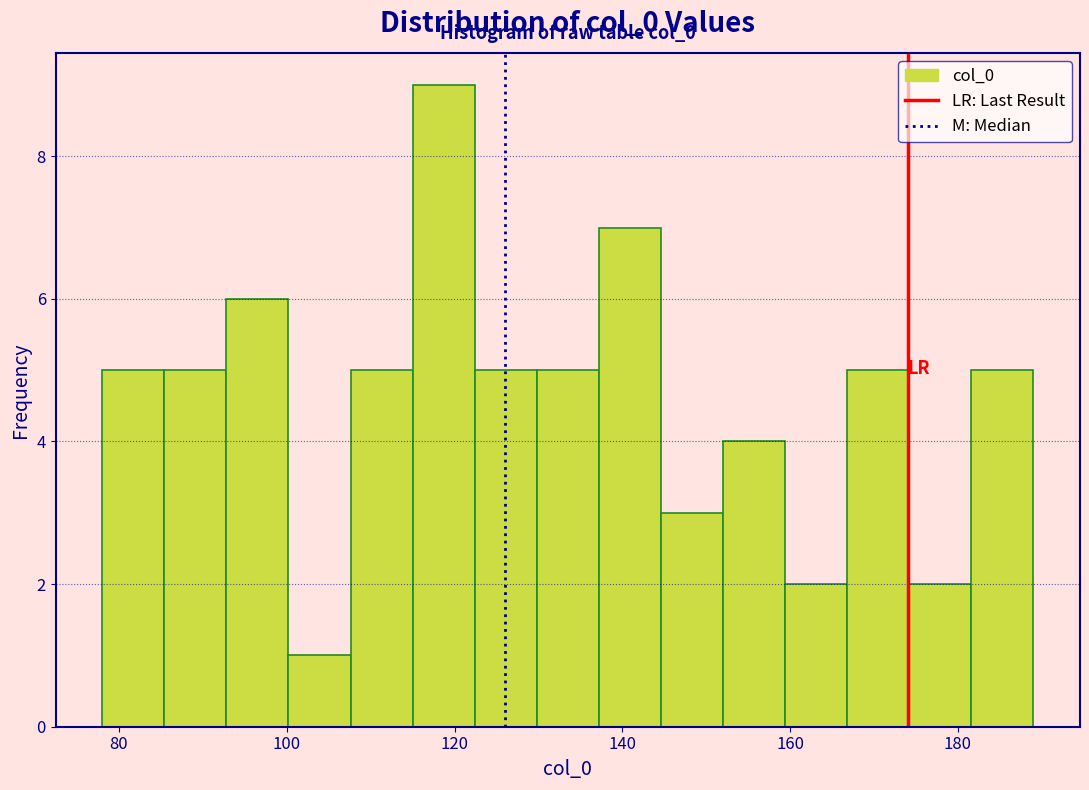

Read against the x-axis, roughly where is the centre of the tallest bar?

118